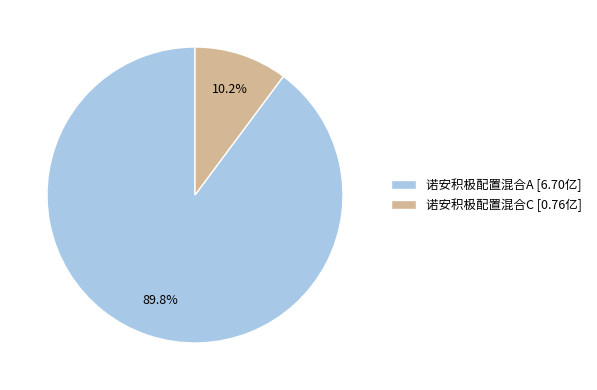

How many segments does this pie chart have?

2